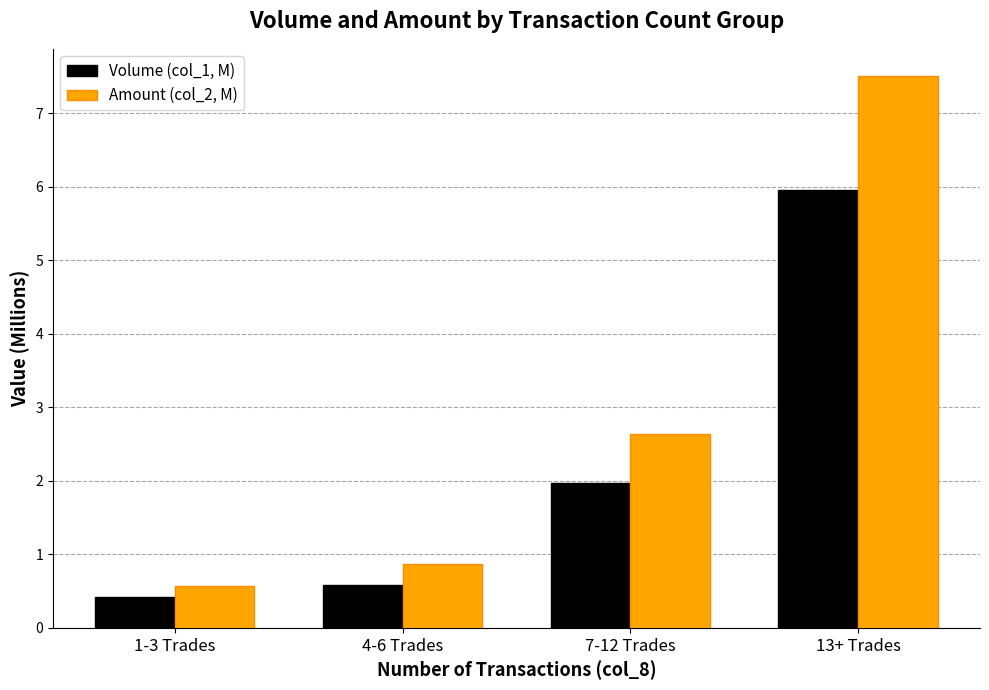

At how many categories does at least one series exceed 1?

2